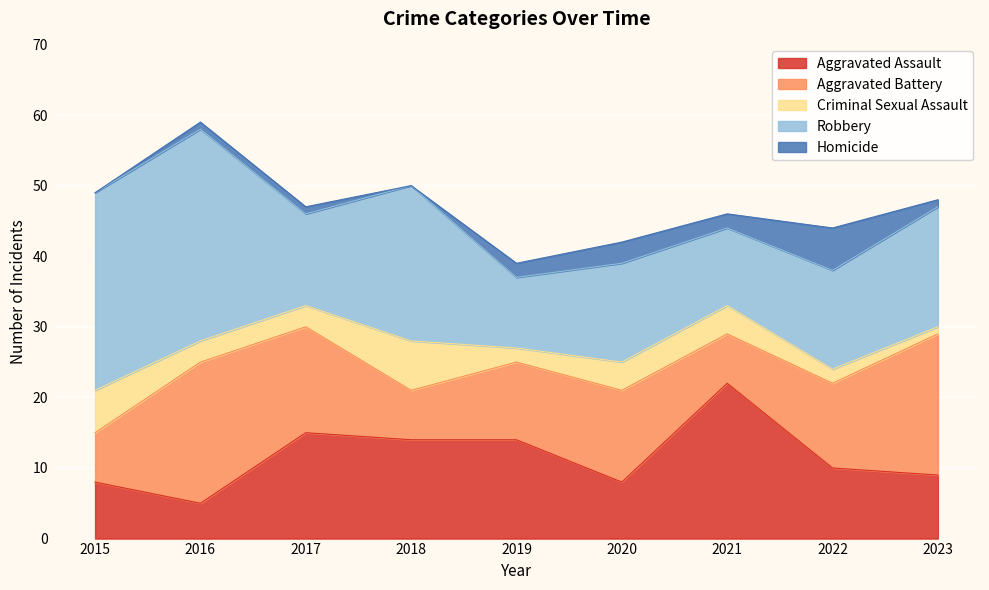

At 2022, list the series in order from smallest to largest.

Criminal Sexual Assault, Homicide, Aggravated Assault, Aggravated Battery, Robbery